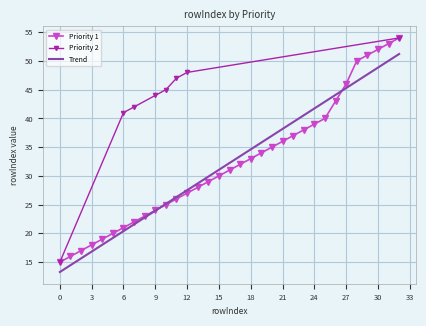

What is the minimum value shown in the chart?

15